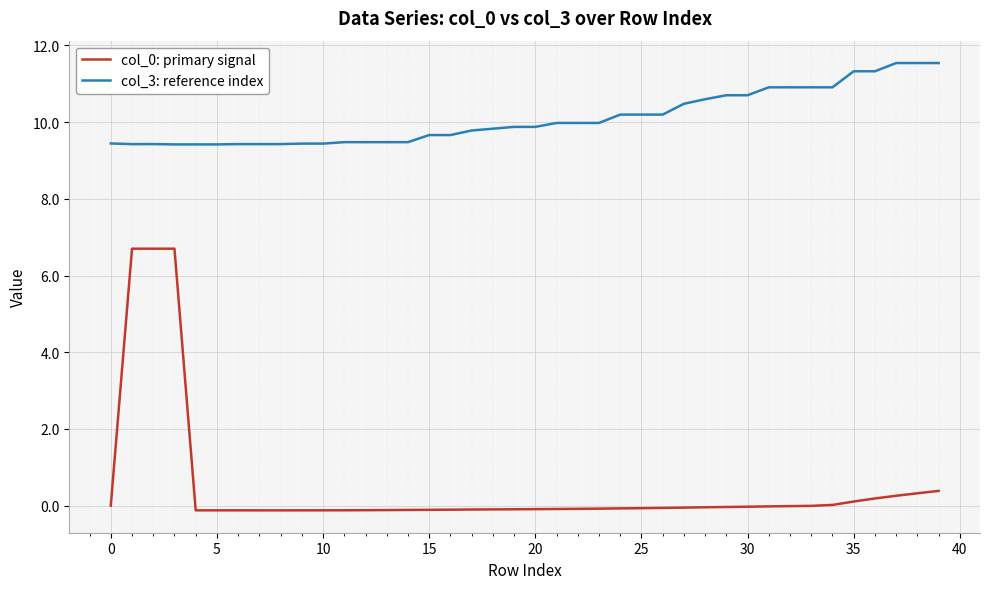

What is the minimum value for col_3: reference index?

9.4